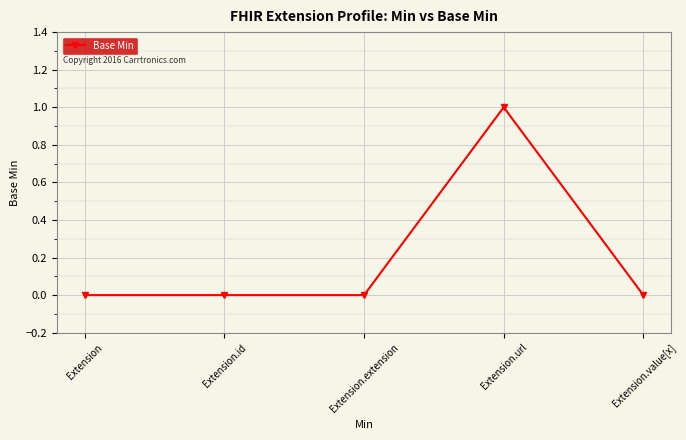

True or false: the data shows 1 at Extension.value[x].

False